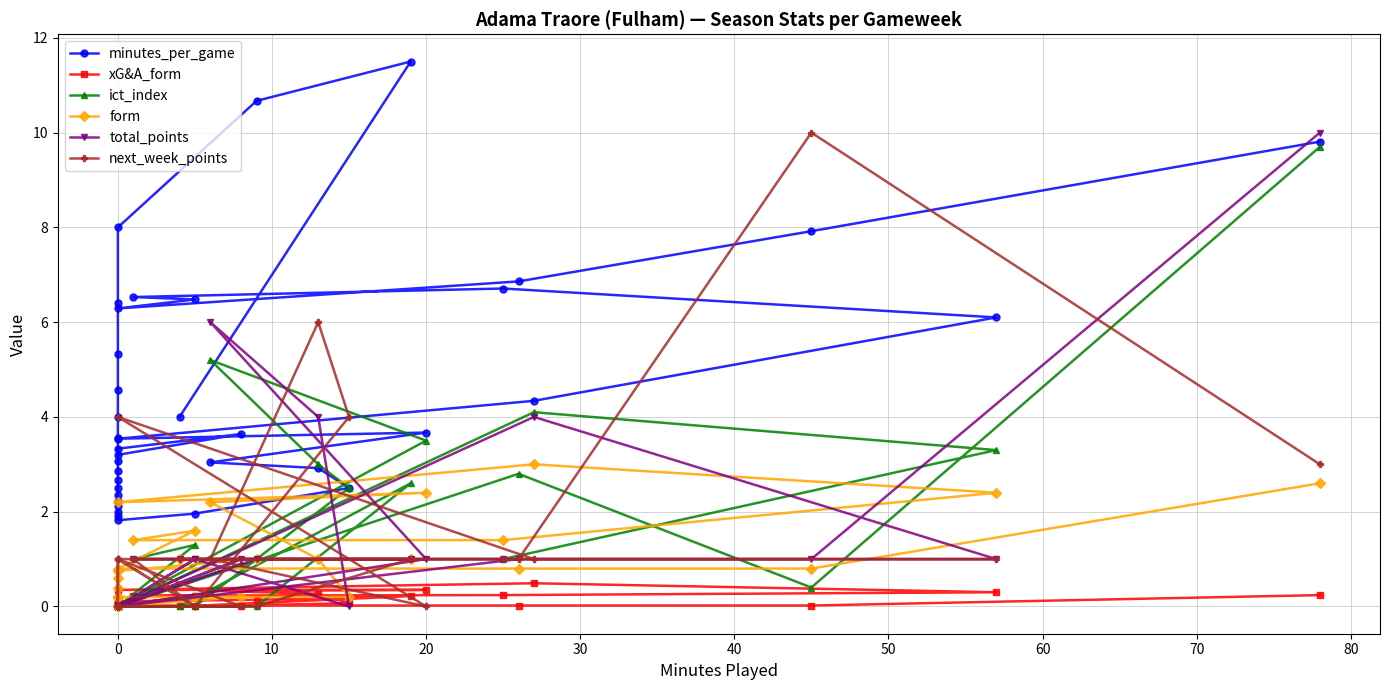

What is the average value of the minutes_per_game series?

4.6